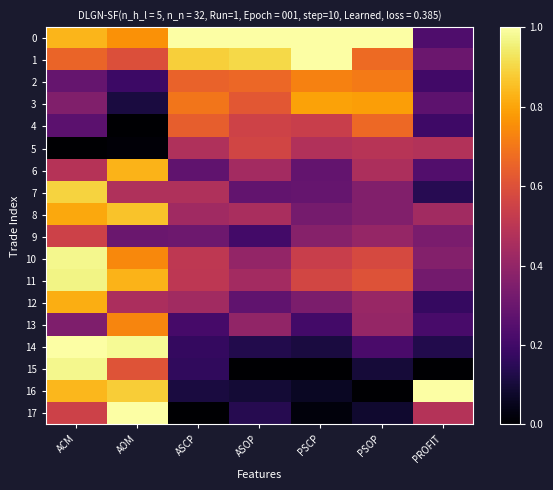

Reading right to left, extract all data points from this chart.

0: PROFIT=0.2	PSOP=1.0	PSCP=1.0	ASOP=1.0	ASCP=1.0	AOM=0.8	ACM=0.8
1: PROFIT=0.3	PSOP=0.7	PSCP=1.0	ASOP=0.9	ASCP=0.9	AOM=0.6	ACM=0.7
2: PROFIT=0.2	PSOP=0.7	PSCP=0.7	ASOP=0.7	ASCP=0.7	AOM=0.2	ACM=0.3
3: PROFIT=0.3	PSOP=0.8	PSCP=0.8	ASOP=0.6	ASCP=0.7	AOM=0.1	ACM=0.4
4: PROFIT=0.2	PSOP=0.7	PSCP=0.5	ASOP=0.6	ASCP=0.6	AOM=0.0	ACM=0.3
5: PROFIT=0.5	PSOP=0.5	PSCP=0.5	ASOP=0.6	ASCP=0.5	AOM=0.0	ACM=0.0
6: PROFIT=0.2	PSOP=0.5	PSCP=0.3	ASOP=0.4	ASCP=0.3	AOM=0.8	ACM=0.5
7: PROFIT=0.1	PSOP=0.4	PSCP=0.3	ASOP=0.3	ASCP=0.5	AOM=0.5	ACM=0.9
8: PROFIT=0.4	PSOP=0.4	PSCP=0.3	ASOP=0.5	ASCP=0.4	AOM=0.9	ACM=0.8
9: PROFIT=0.3	PSOP=0.4	PSCP=0.4	ASOP=0.2	ASCP=0.3	AOM=0.3	ACM=0.5
10: PROFIT=0.4	PSOP=0.6	PSCP=0.5	ASOP=0.4	ASCP=0.5	AOM=0.7	ACM=1.0
11: PROFIT=0.3	PSOP=0.6	PSCP=0.6	ASOP=0.4	ASCP=0.5	AOM=0.8	ACM=1.0
12: PROFIT=0.2	PSOP=0.4	PSCP=0.3	ASOP=0.3	ASCP=0.4	AOM=0.5	ACM=0.8
13: PROFIT=0.2	PSOP=0.4	PSCP=0.2	ASOP=0.4	ASCP=0.2	AOM=0.7	ACM=0.4
14: PROFIT=0.1	PSOP=0.2	PSCP=0.1	ASOP=0.1	ASCP=0.2	AOM=1.0	ACM=1.0
15: PROFIT=0.0	PSOP=0.1	PSCP=0.0	ASOP=0.0	ASCP=0.2	AOM=0.6	ACM=1.0
16: PROFIT=1.0	PSOP=0.0	PSCP=0.1	ASOP=0.1	ASCP=0.1	AOM=0.9	ACM=0.8
17: PROFIT=0.5	PSOP=0.1	PSCP=0.0	ASOP=0.1	ASCP=0.0	AOM=1.0	ACM=0.5